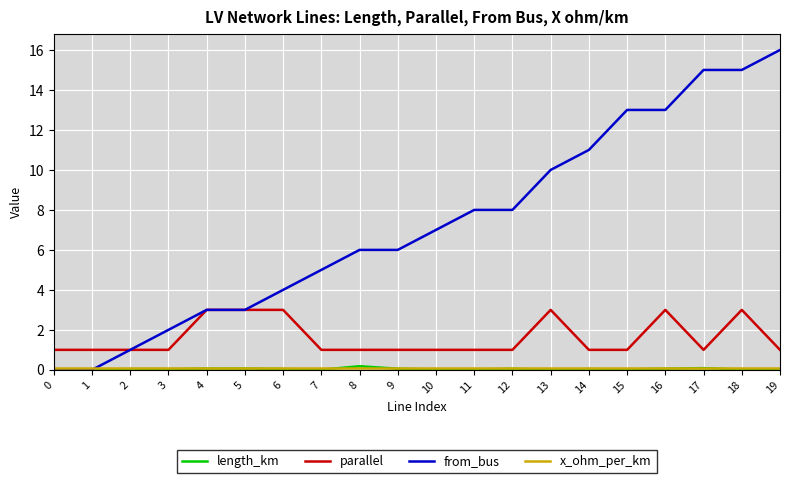

Is it true that length_km equals 0.0 at 1?

True